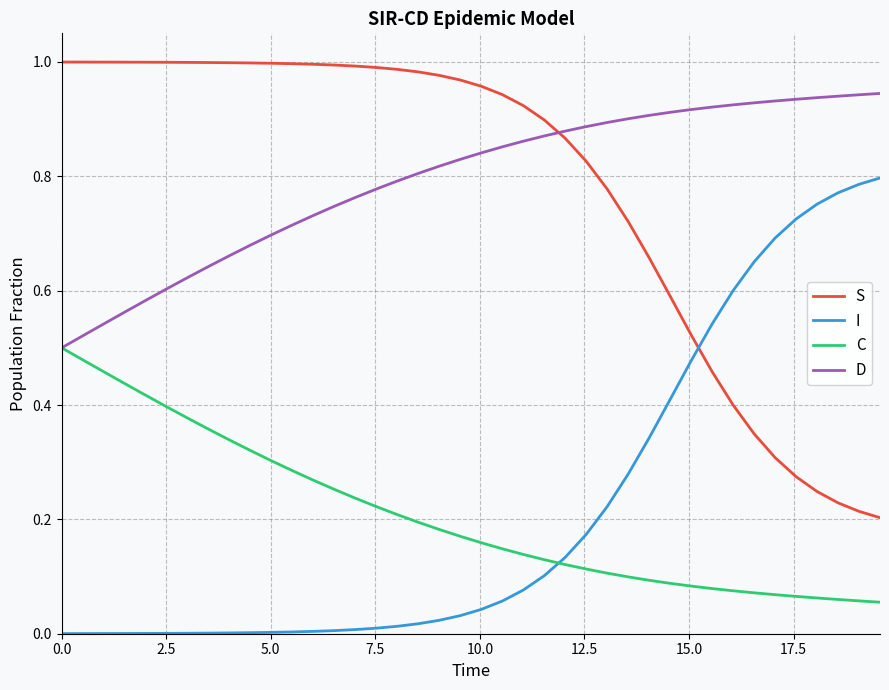

Rank the series by their maximum value, from lowest to highest.

C, I, D, S